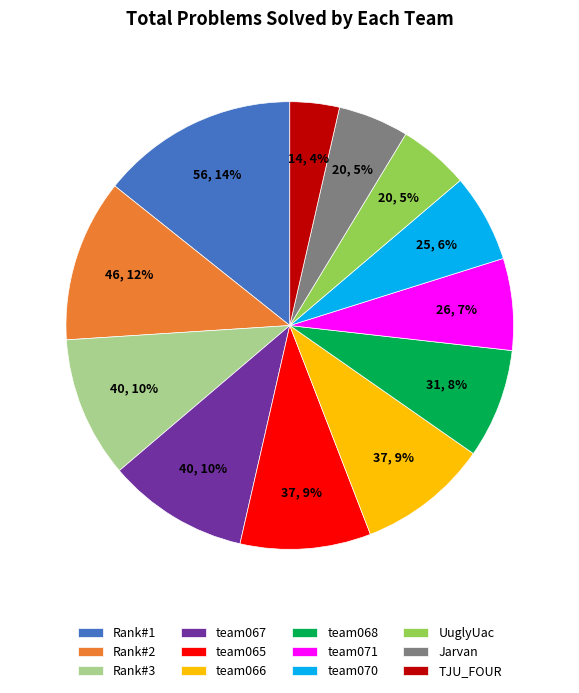

Is it true that team066 is 9% of the pie?

True